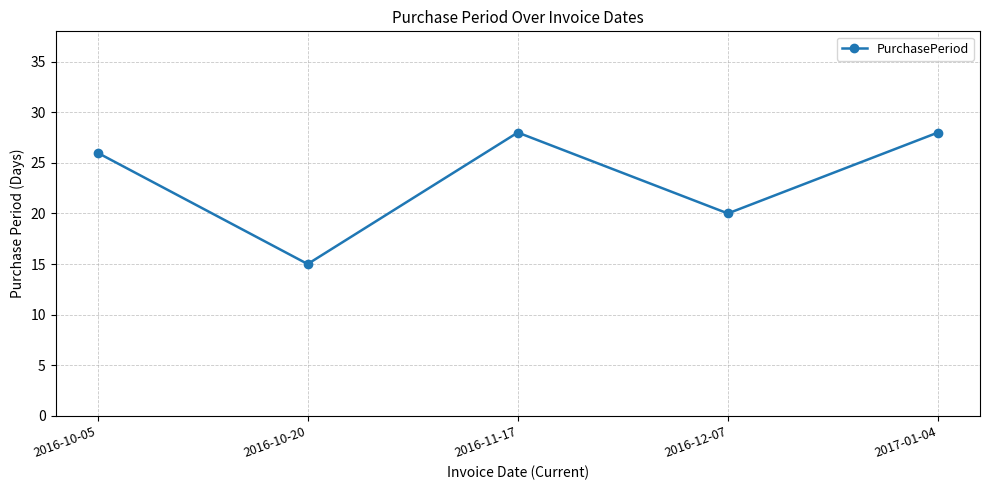

How many lines are shown in the chart?

1